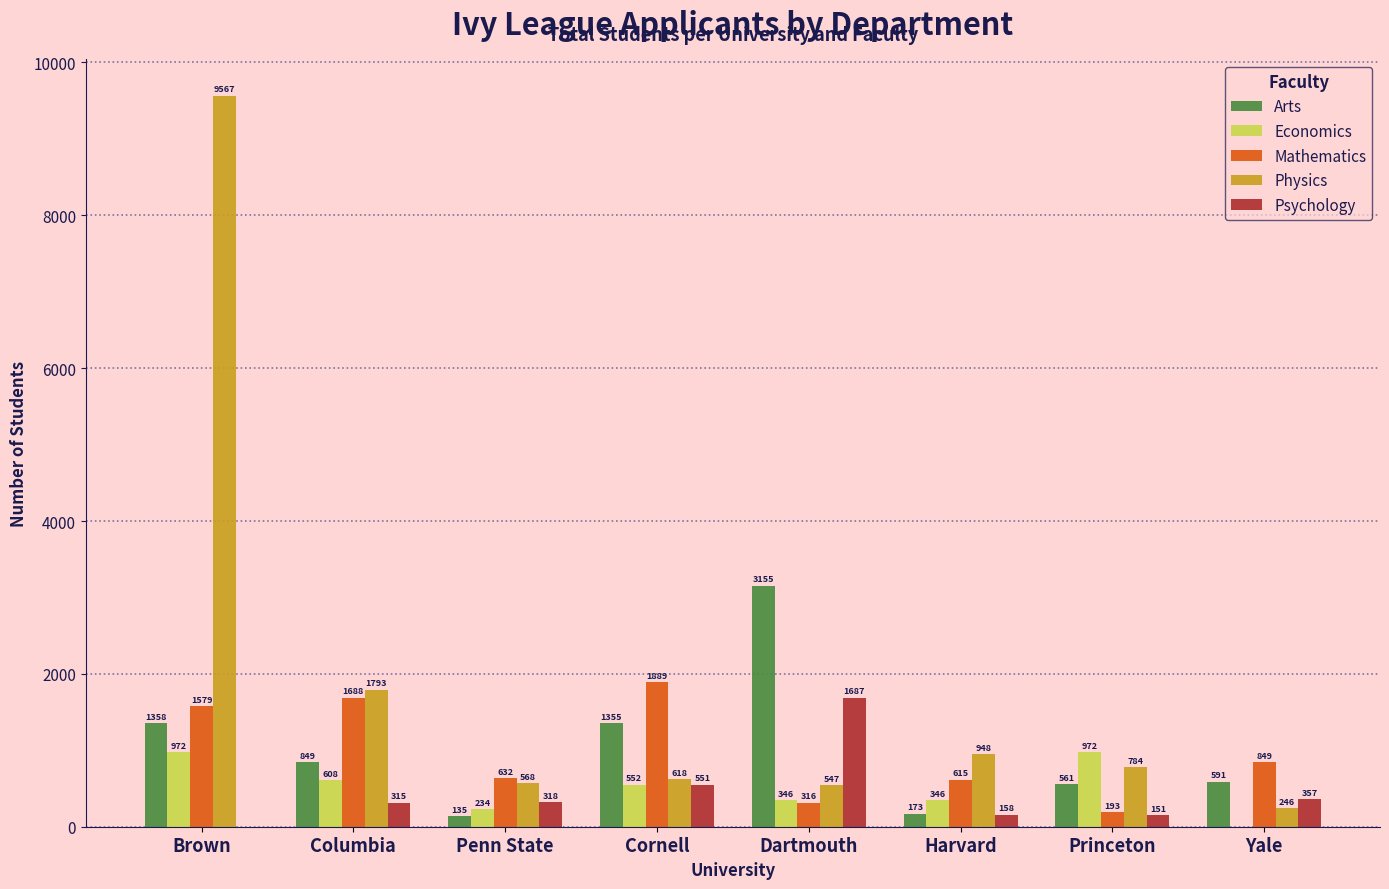

Reading left to right, transcribe all the data shown in this chart.

Arts: Brown=1358	Columbia=849	Penn State=135	Cornell=1355	Dartmouth=3155	Harvard=173	Princeton=561	Yale=591
Economics: Brown=972	Columbia=608	Penn State=234	Cornell=552	Dartmouth=346	Harvard=346	Princeton=972	Yale=0
Mathematics: Brown=1579	Columbia=1688	Penn State=632	Cornell=1889	Dartmouth=316	Harvard=615	Princeton=193	Yale=849
Physics: Brown=9567	Columbia=1793	Penn State=568	Cornell=618	Dartmouth=547	Harvard=948	Princeton=784	Yale=246
Psychology: Brown=0	Columbia=315	Penn State=318	Cornell=551	Dartmouth=1687	Harvard=158	Princeton=151	Yale=357